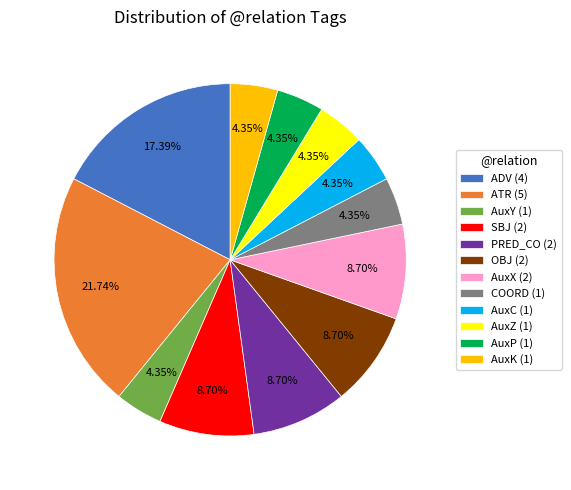

Is there a majority slice in this chart?

No